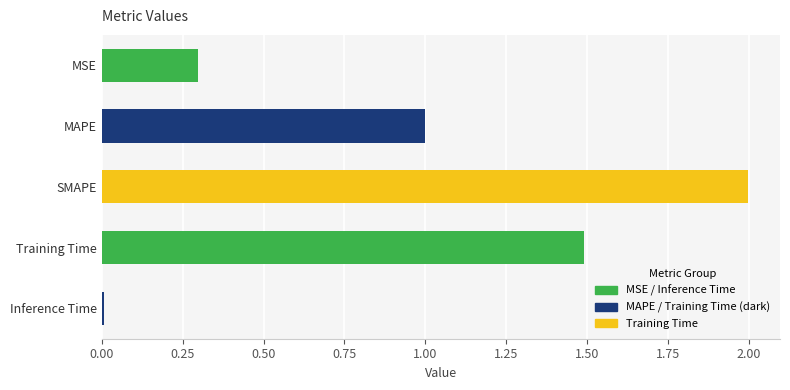

Between Training Time and SMAPE, which is larger?

SMAPE